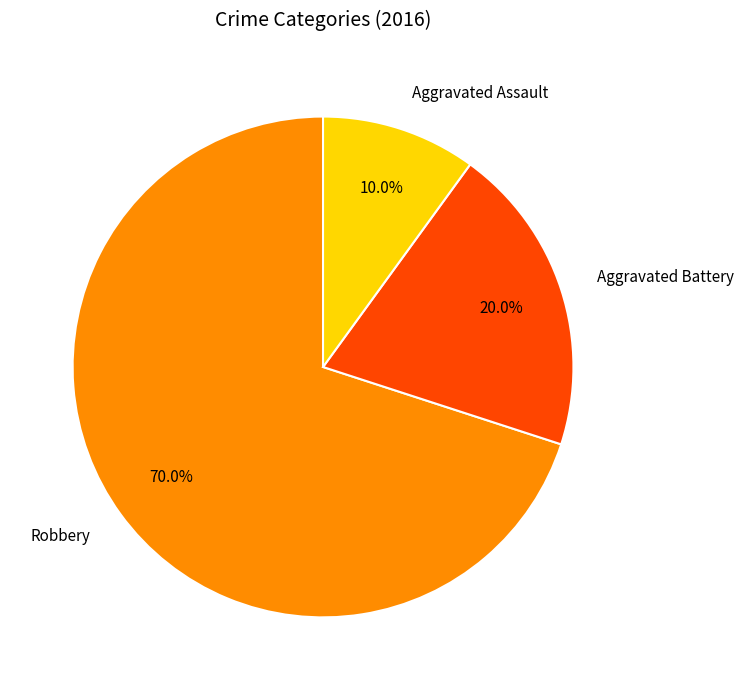

Combined, do Aggravated Assault and Robbery account for over 50%?

Yes